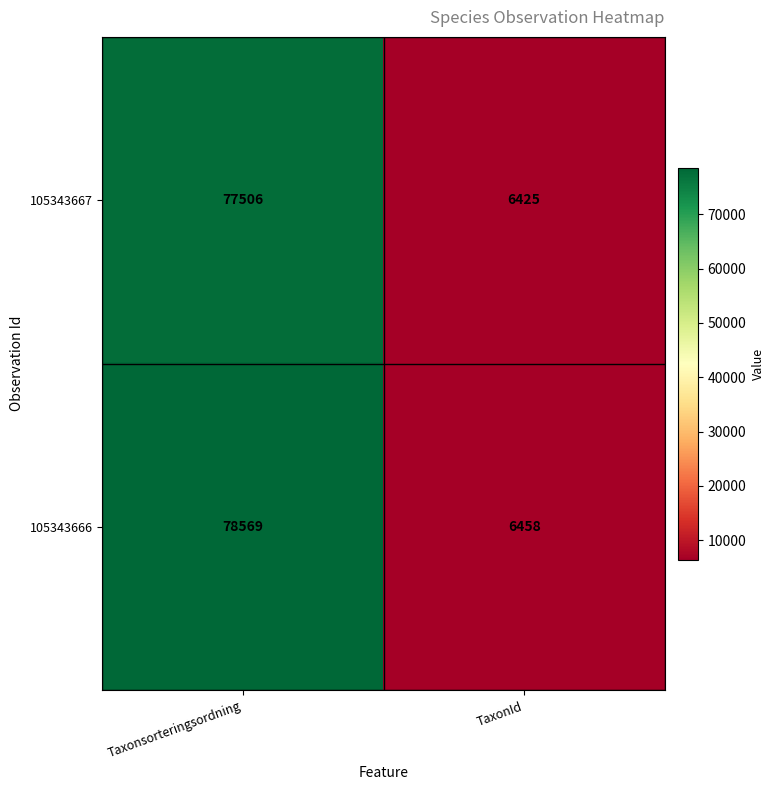

Where is 105343667 nearest to the value 41965?

TaxonId